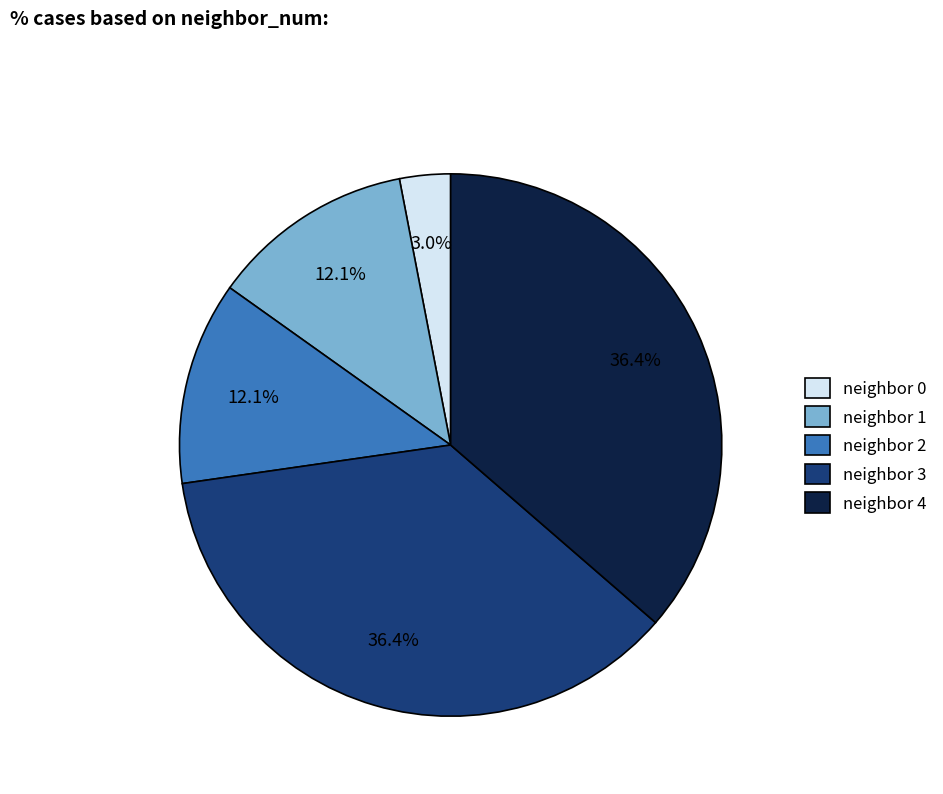

Is there any slice that represents more than half of the pie?

No